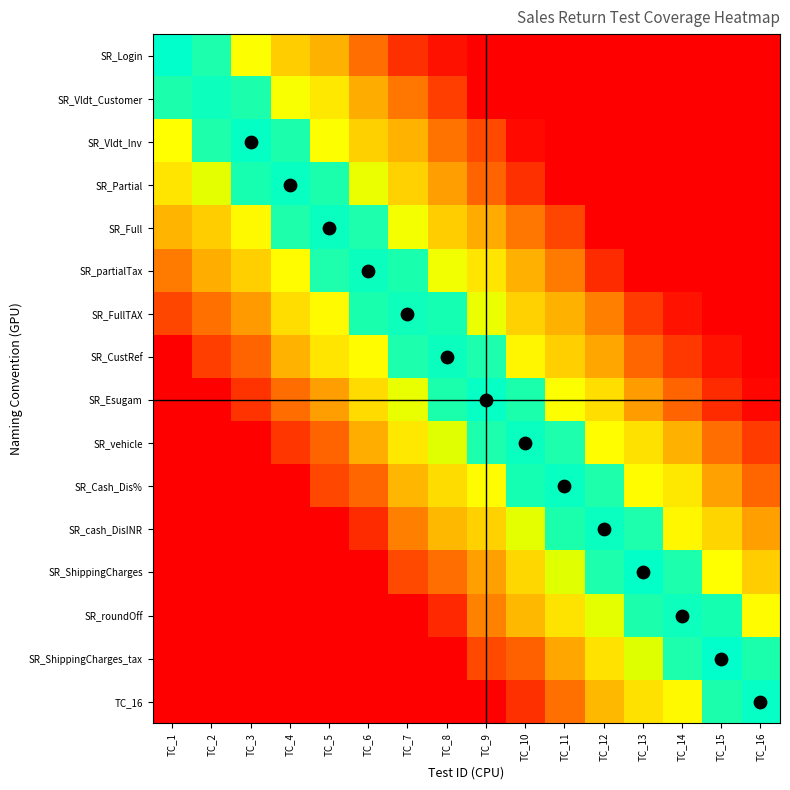

Count the number of data series in this chart.

16